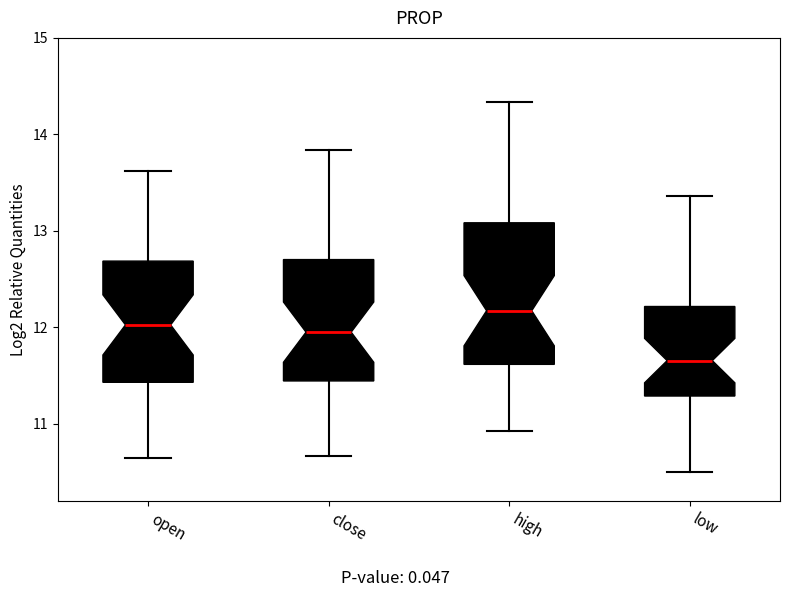

Which box is the tallest, from its lower edge to its upper edge?

high